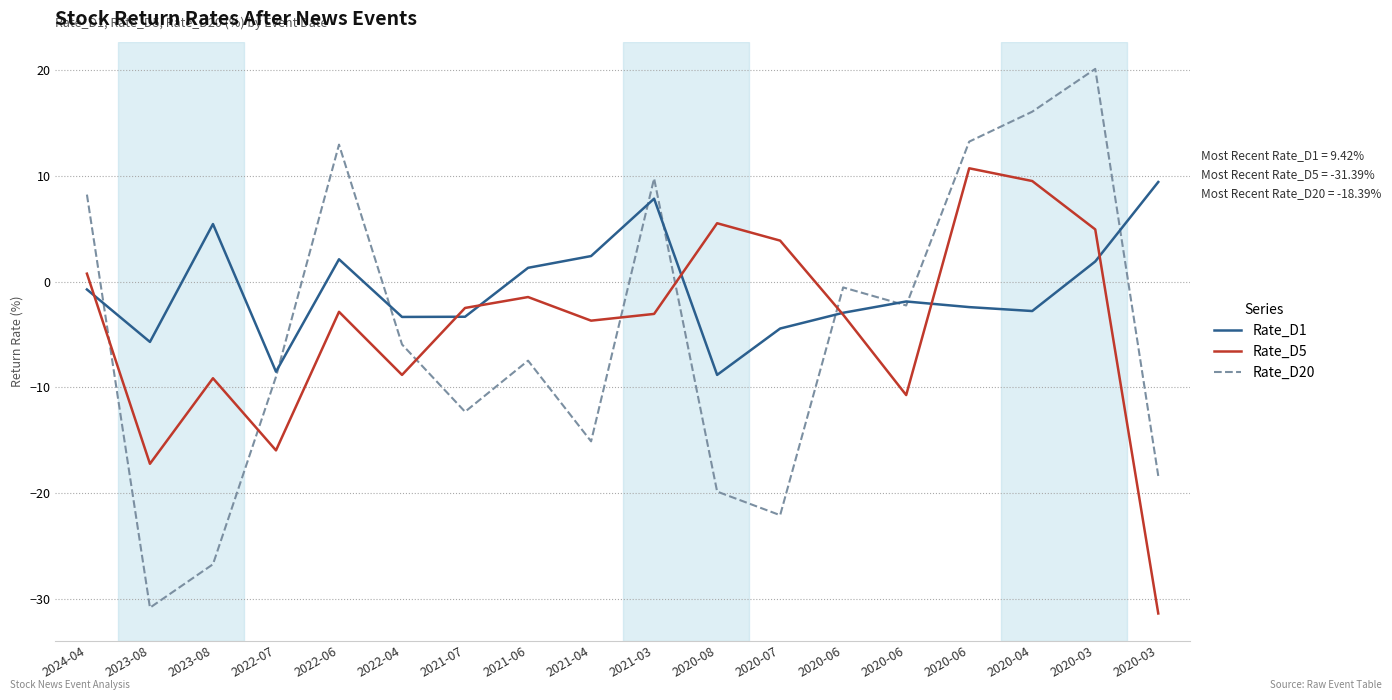

Is this an area chart (filled region under the line)?

No